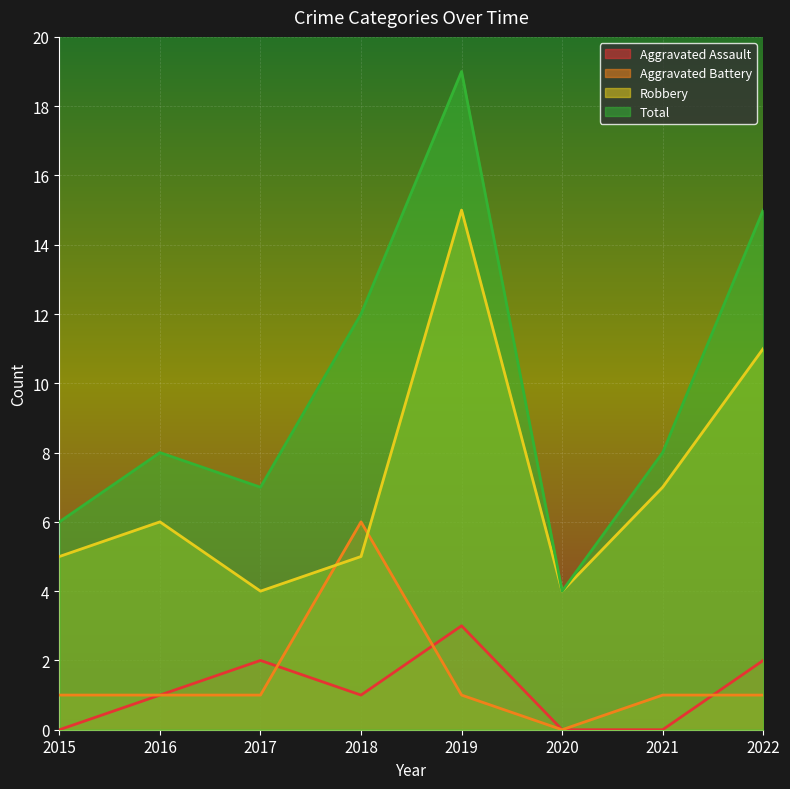

What is the spread (max minus min) of values at 2015?

6